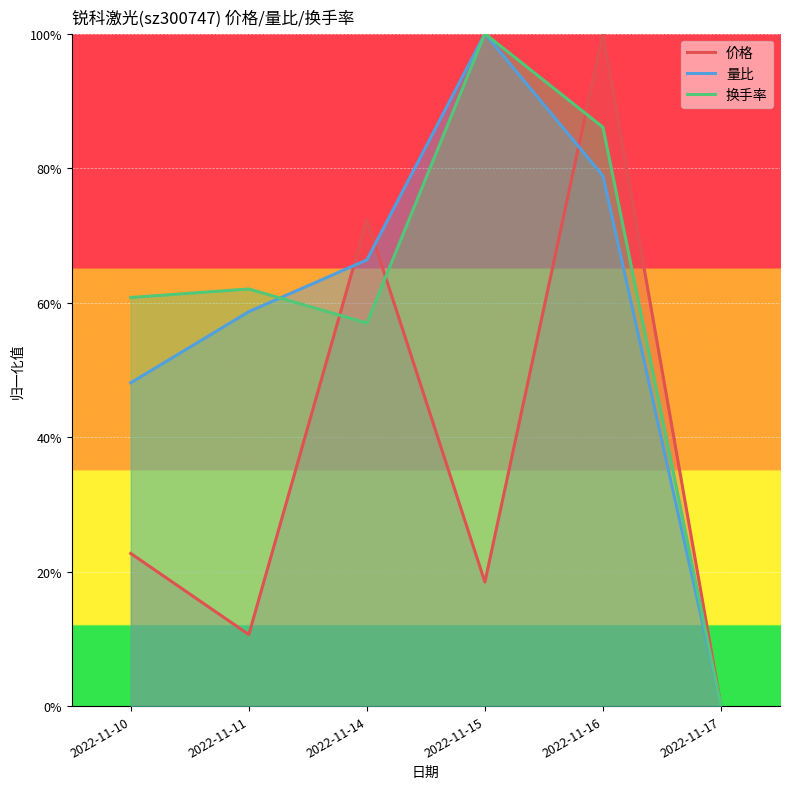

The value of 价格 at 2022-11-16 is 0.6. True or false?

False